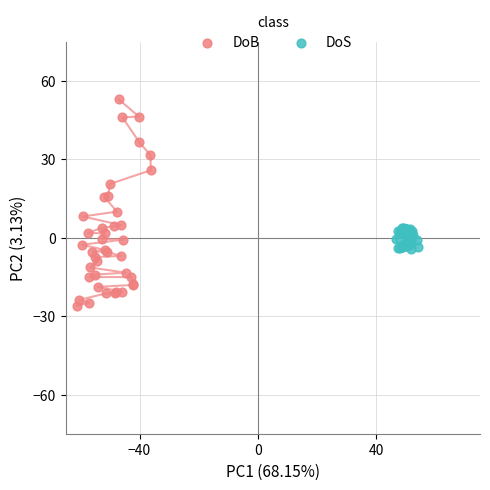

Which series has the largest Y range (max minus min)?

DoB